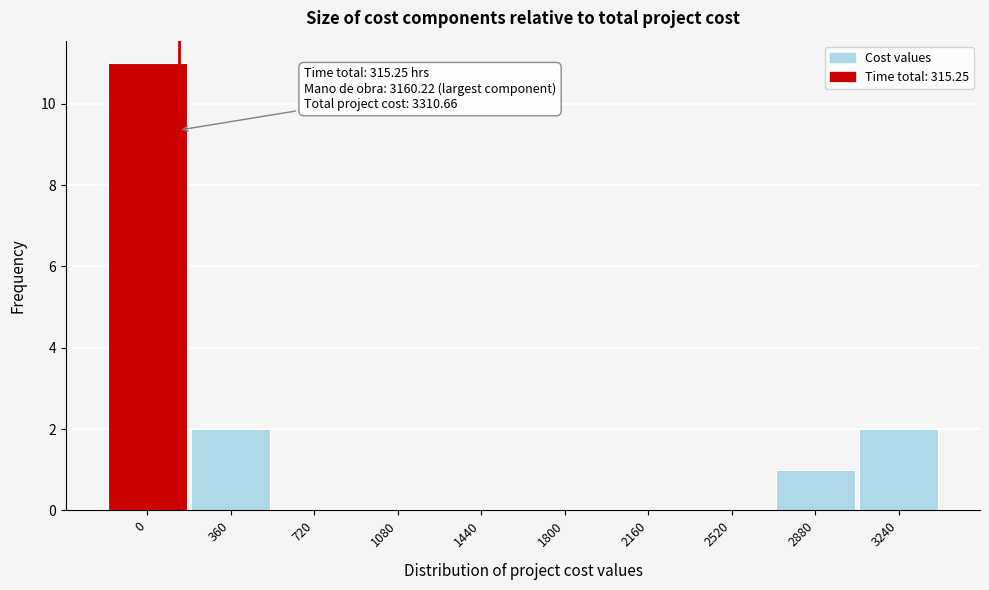

Reading left to right, transcribe all the data shown in this chart.

0=11	360=2	720=0	1080=0	1440=0	1800=0	2160=0	2520=0	2880=1	3240=2